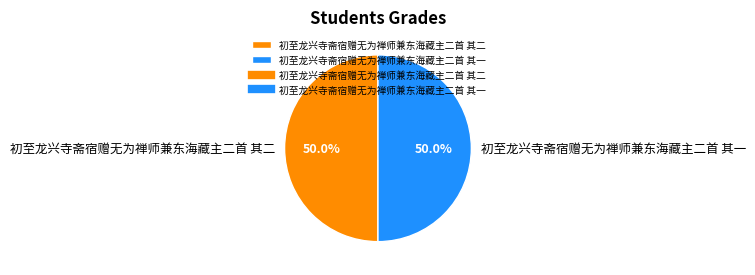

Is it true that 初至龙兴寺斋宿赠无为禅师兼东海藏主二首 其二 is 50% of the pie?

True